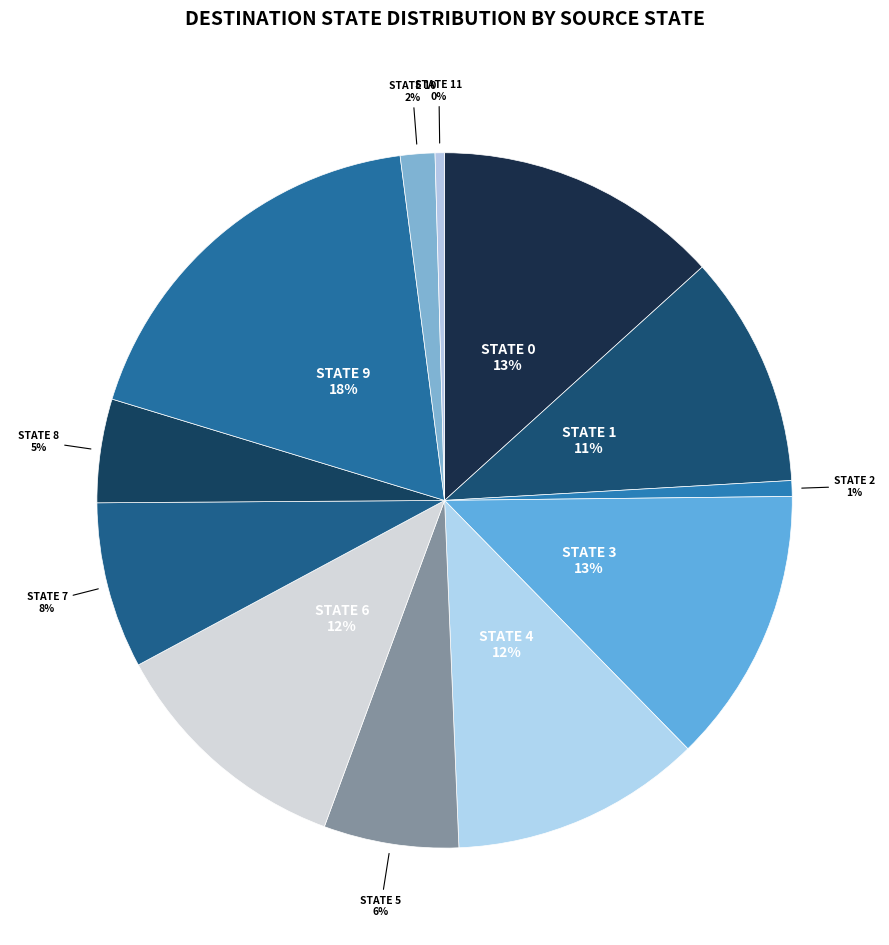

Which slice is the largest?

state 9